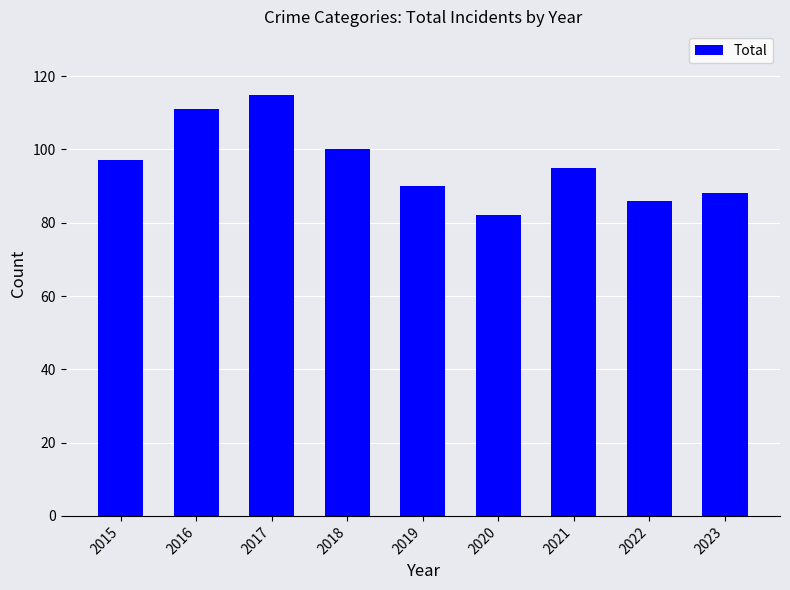

What is the sum of all values?

864